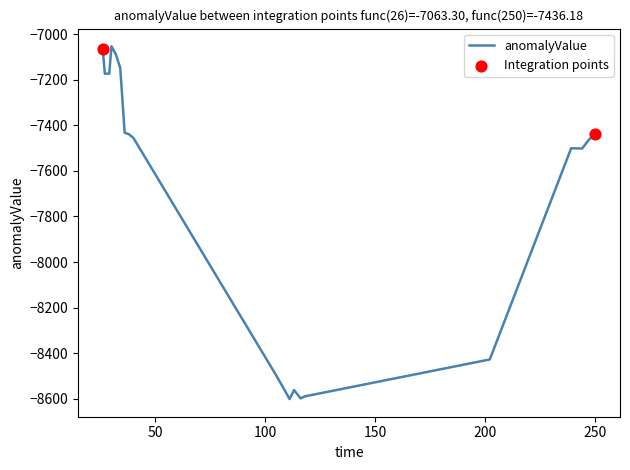

What is the difference between the maximum and minimum values?

1550.2